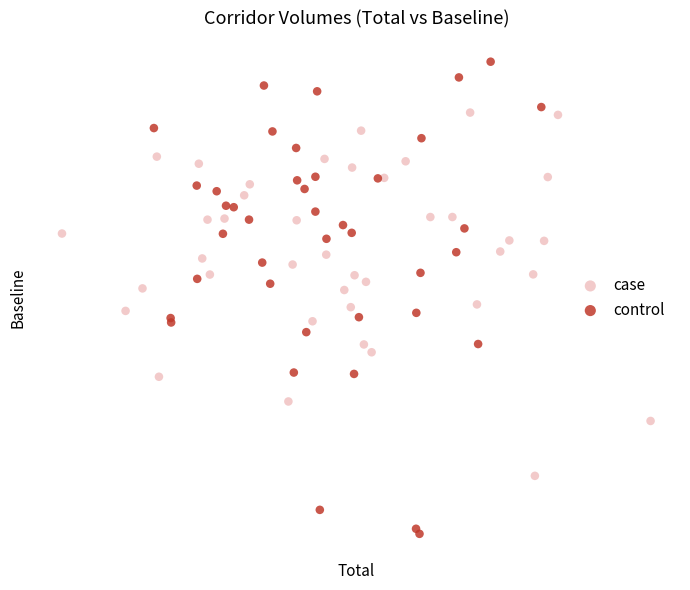

Which series contains the highest Y value?

control